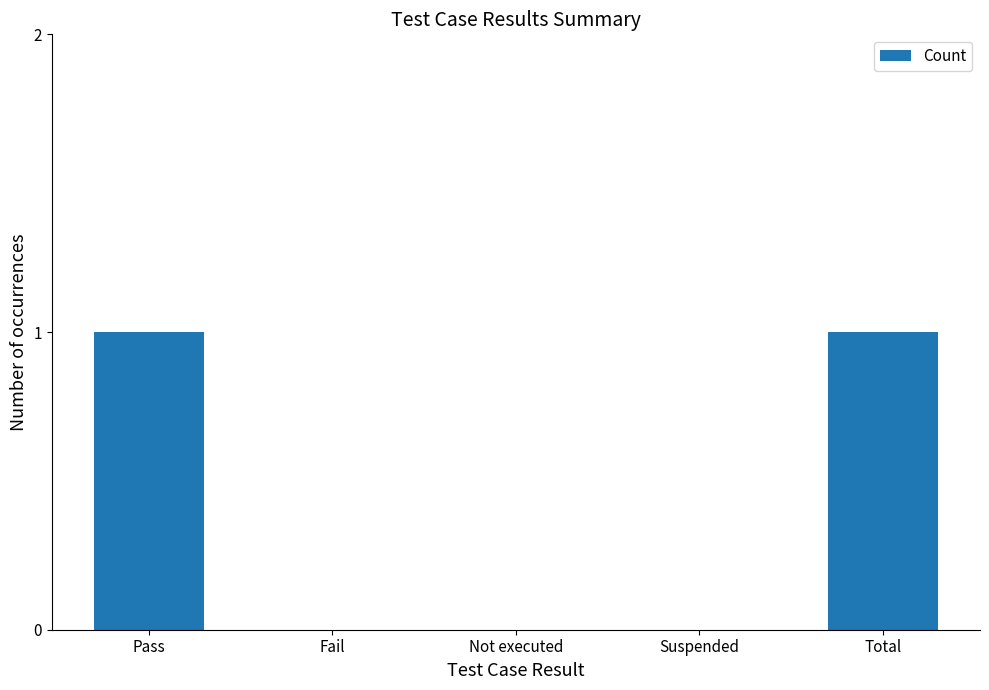

What is the maximum value shown in the chart?

1